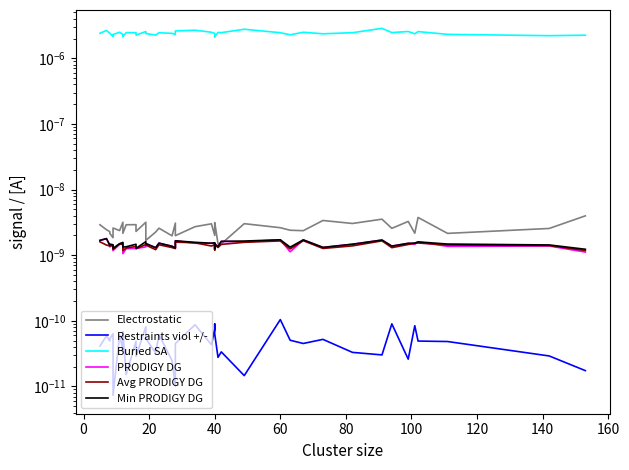

What are all the series names shown in the legend?

Electrostatic, Restraints viol +/-, Buried SA, PRODIGY DG, Avg PRODIGY DG, Min PRODIGY DG